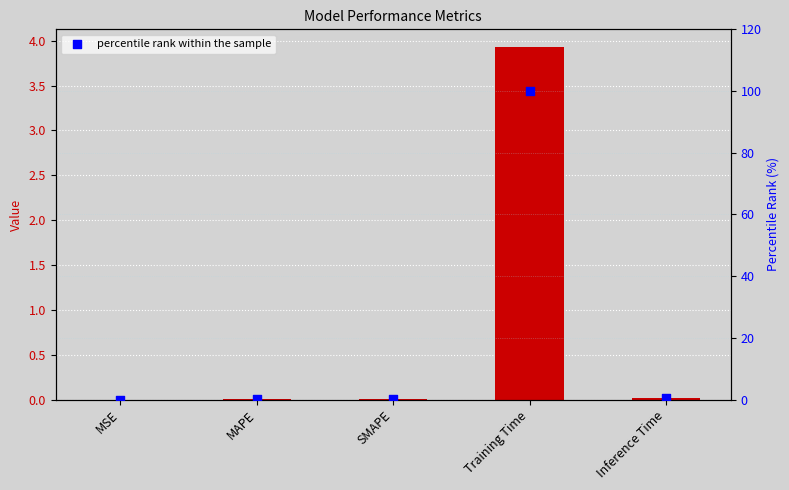

At how many categories does at least one series exceed 90?

1